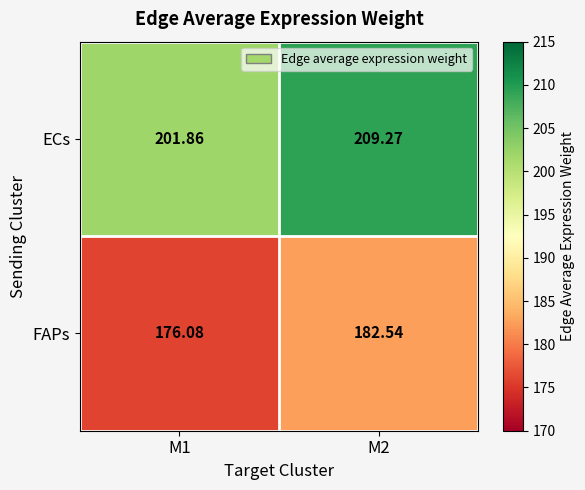

At M2, list the series in order from smallest to largest.

FAPs, ECs